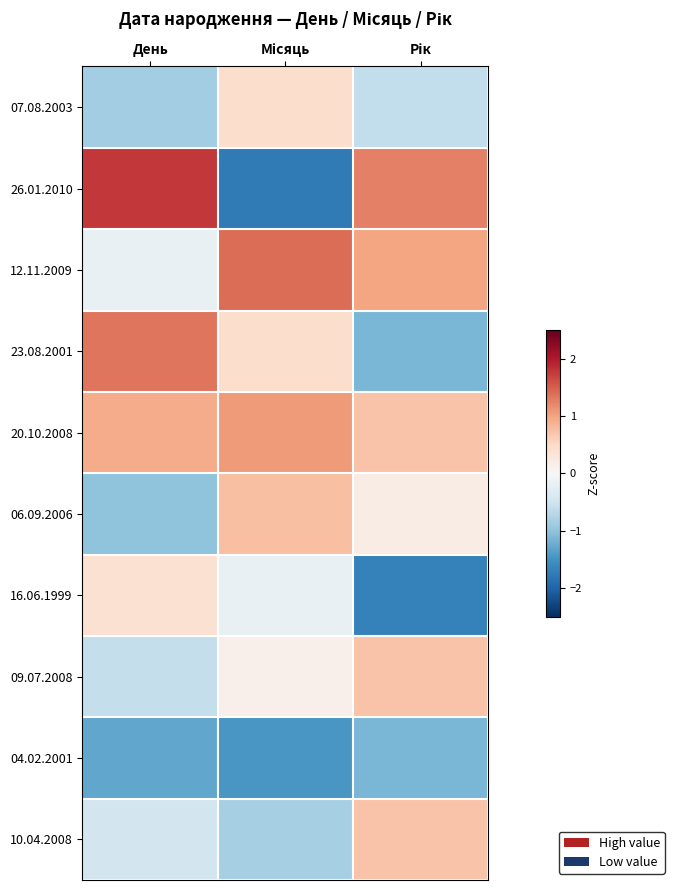

Which series has the largest total across all categories?

20.10.2008